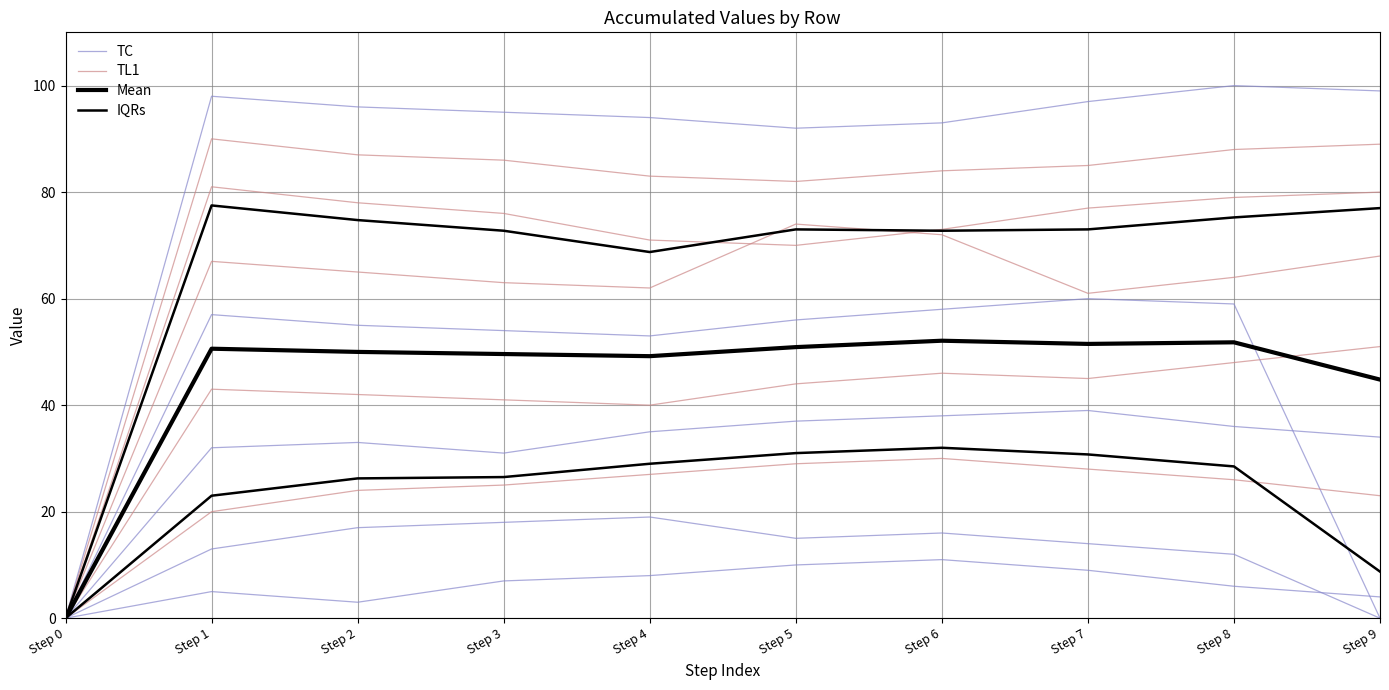

What are all the series names shown in the legend?

TC, TL1, Mean, IQRs